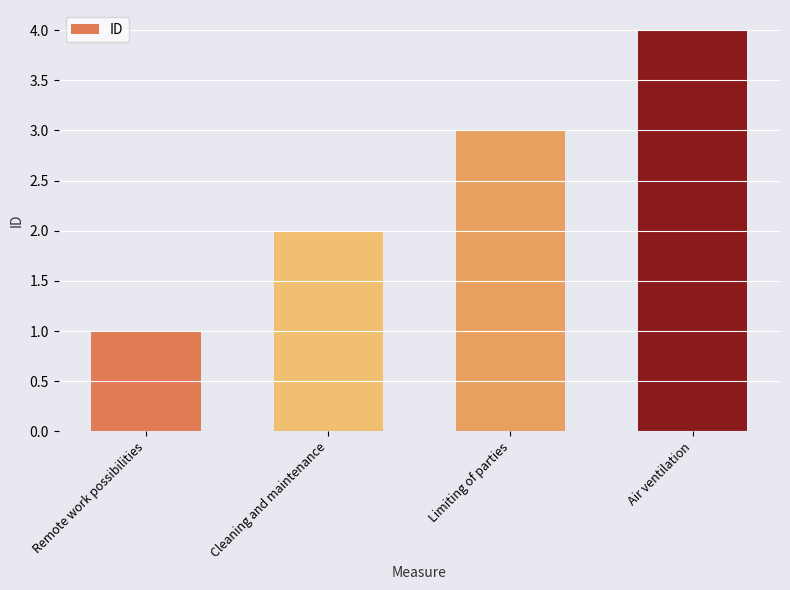

What is the sum of all values?

10